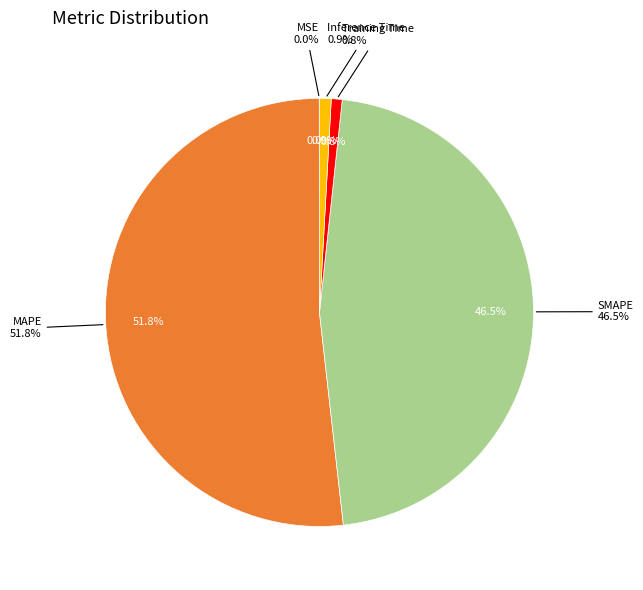

Between SMAPE and Inference Time, which is larger?

SMAPE